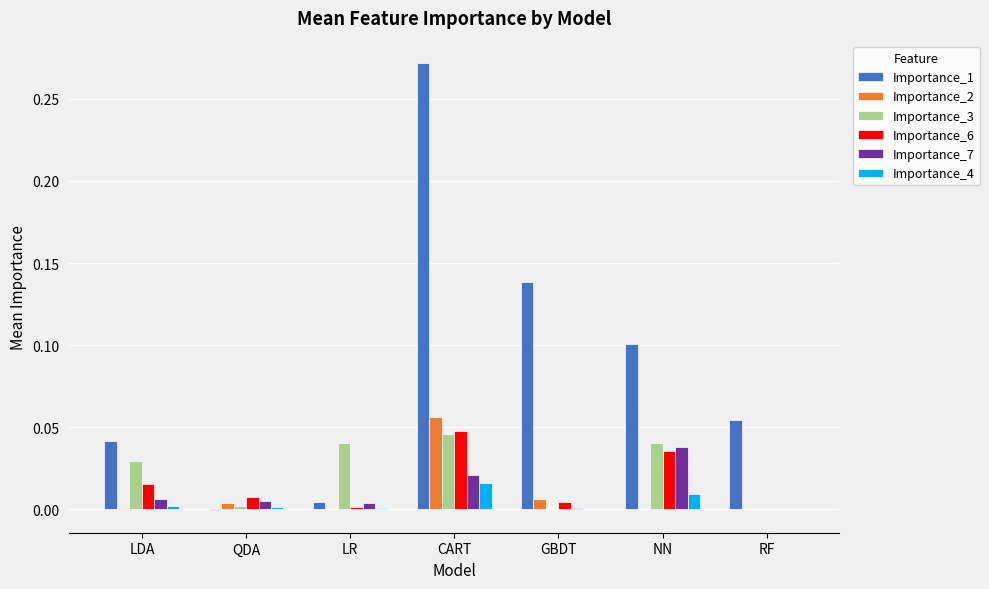

Between LDA and RF, which series saw the biggest shift?

Importance_3